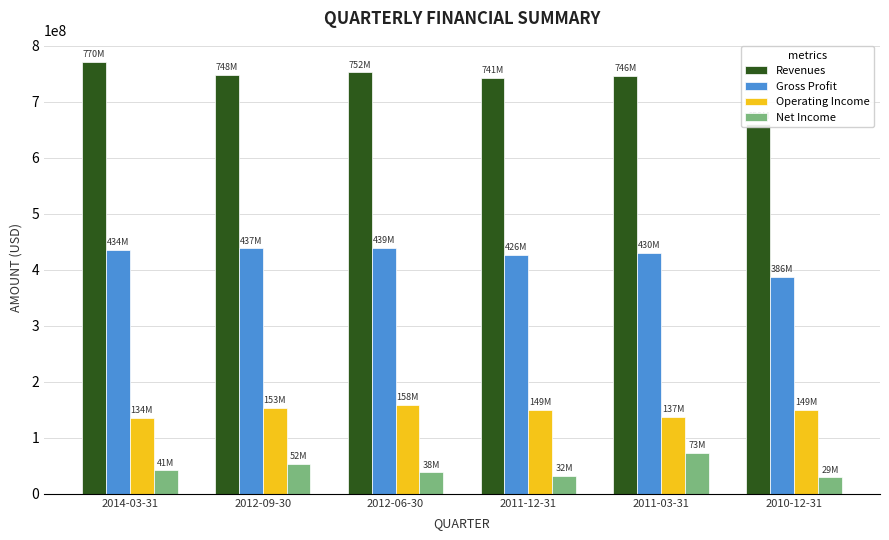

Which category has the highest value in the Operating Income series?

2012-06-30